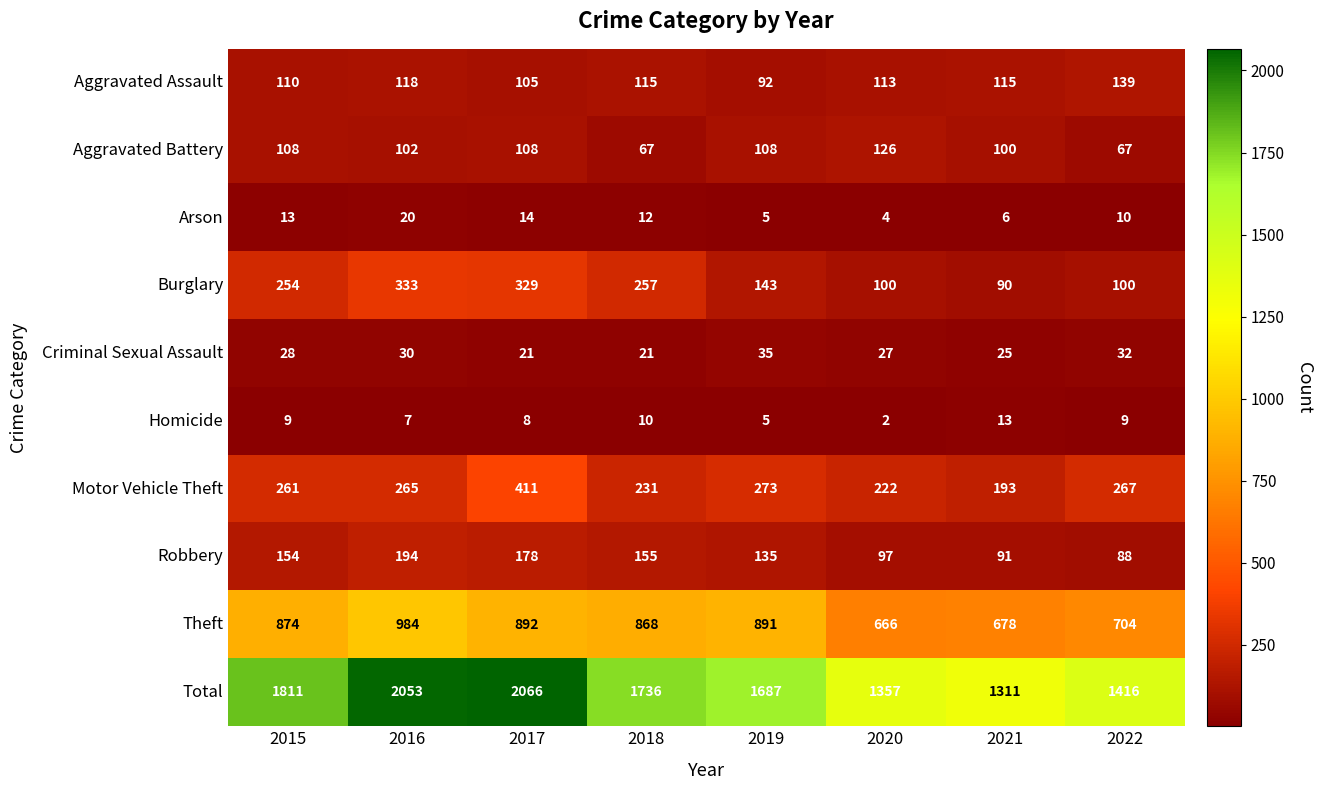

What is the sum of the Homicide values at 2020 and 2015?

11